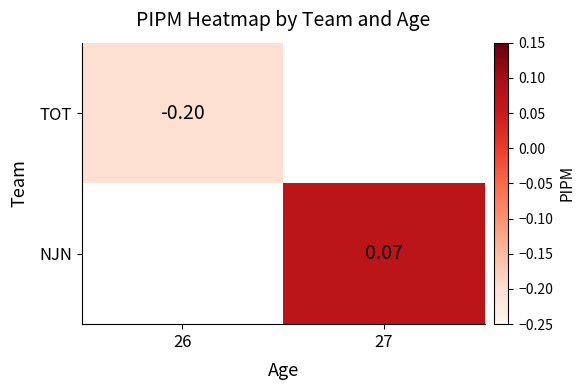

The value of TOT at 26 is -0.2. True or false?

True